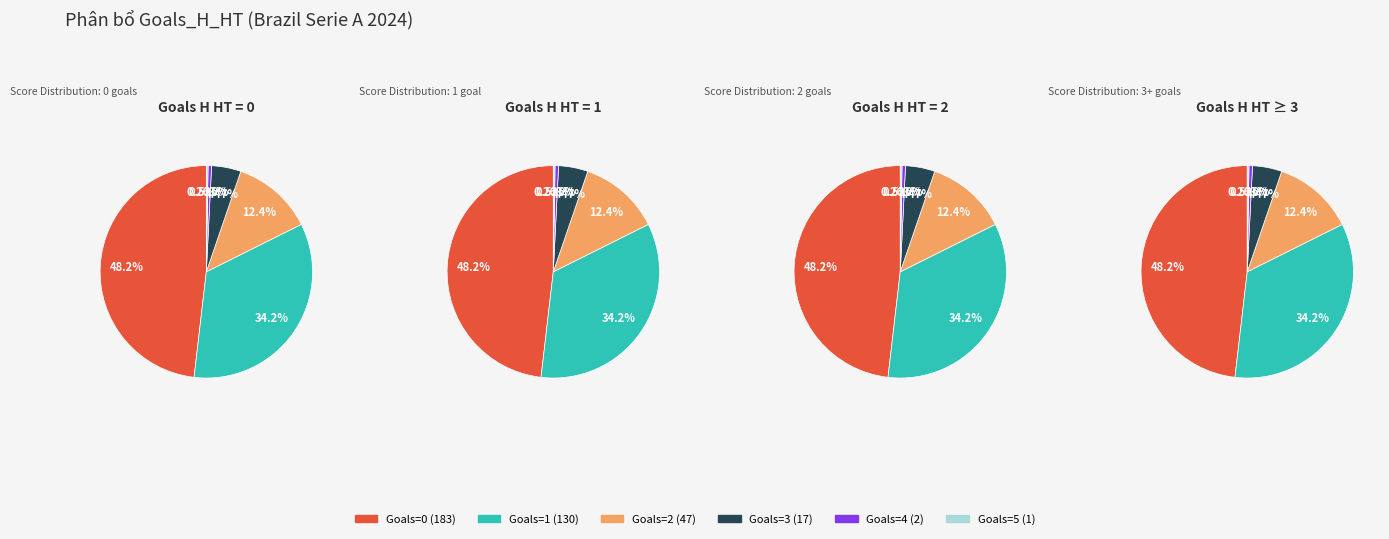

How many slices are in this pie chart?

6